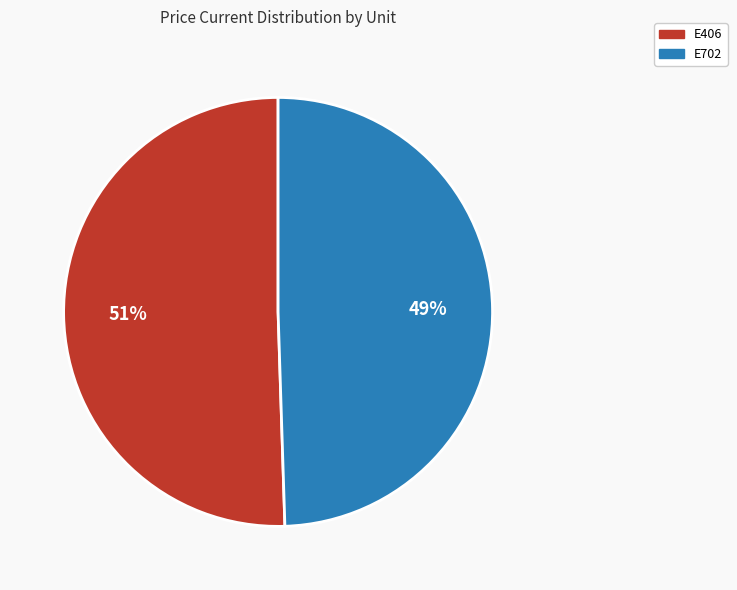

What is the largest slice in the pie chart?

E406